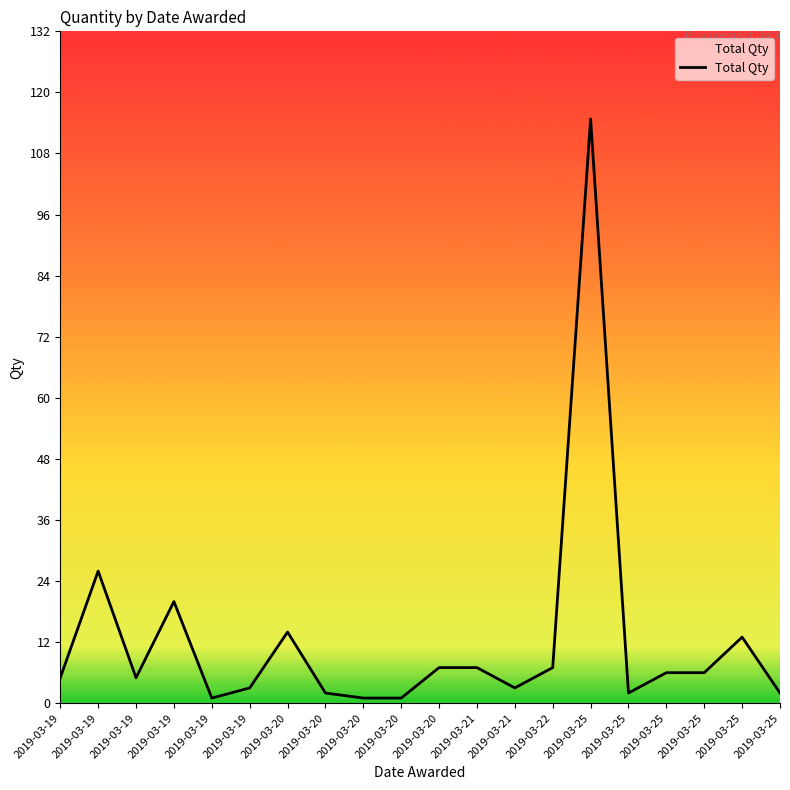

True or false: there are more than 2 points higher than both neighbors.

True